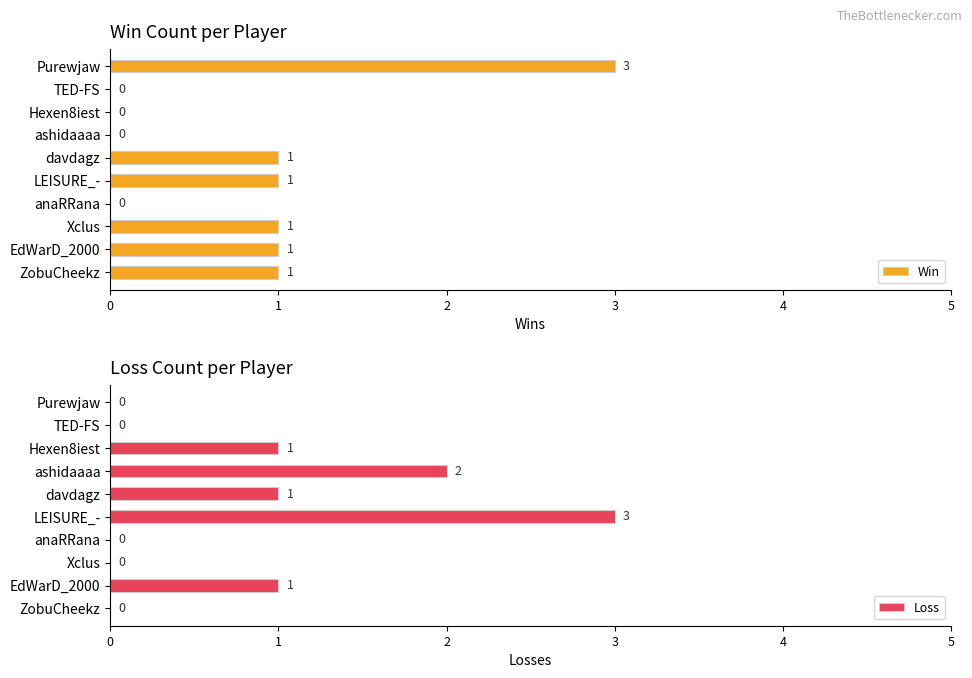

The Win series shows 0 at ZobuCheekz. True or false?

False